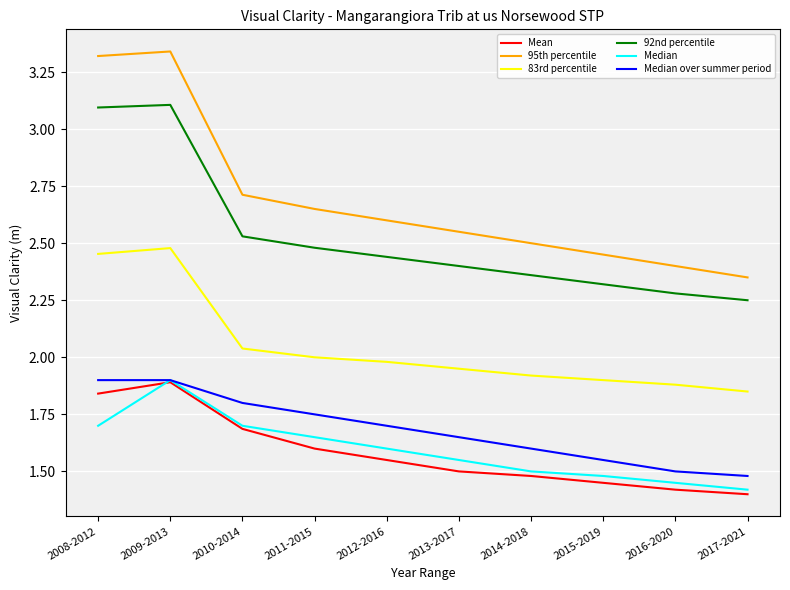

How many lines are shown in the chart?

6